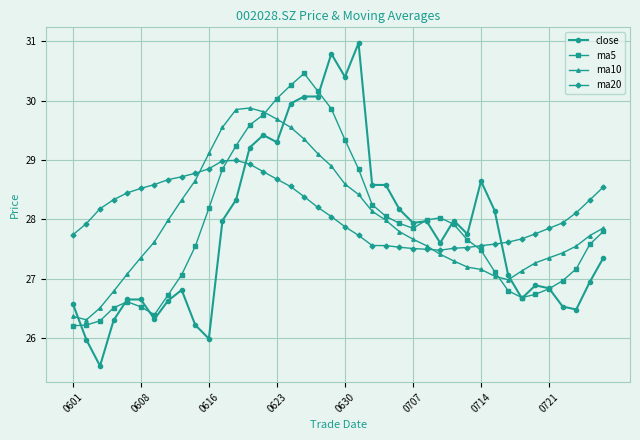

How many values in the close series exceed 27?

23